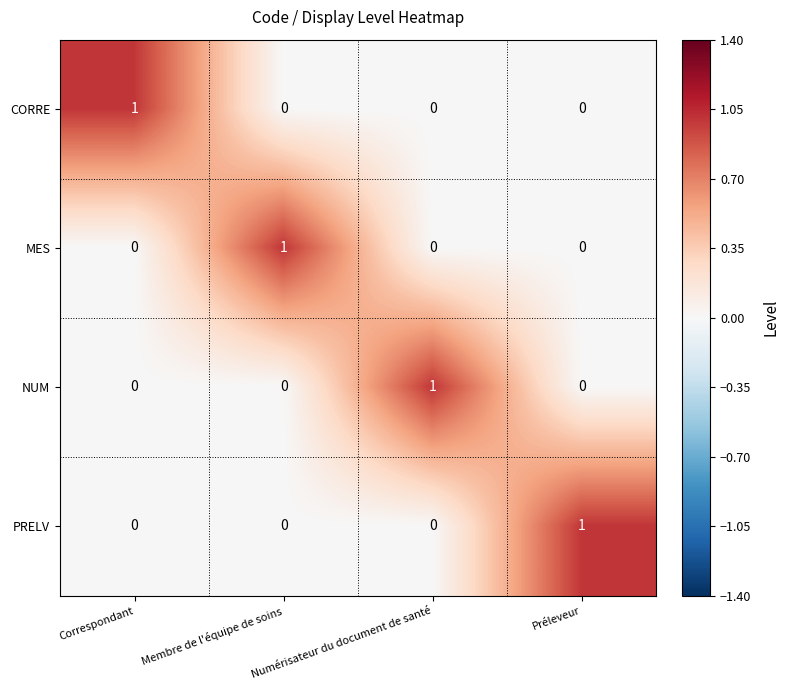

At how many categories does at least one series exceed 0?

4